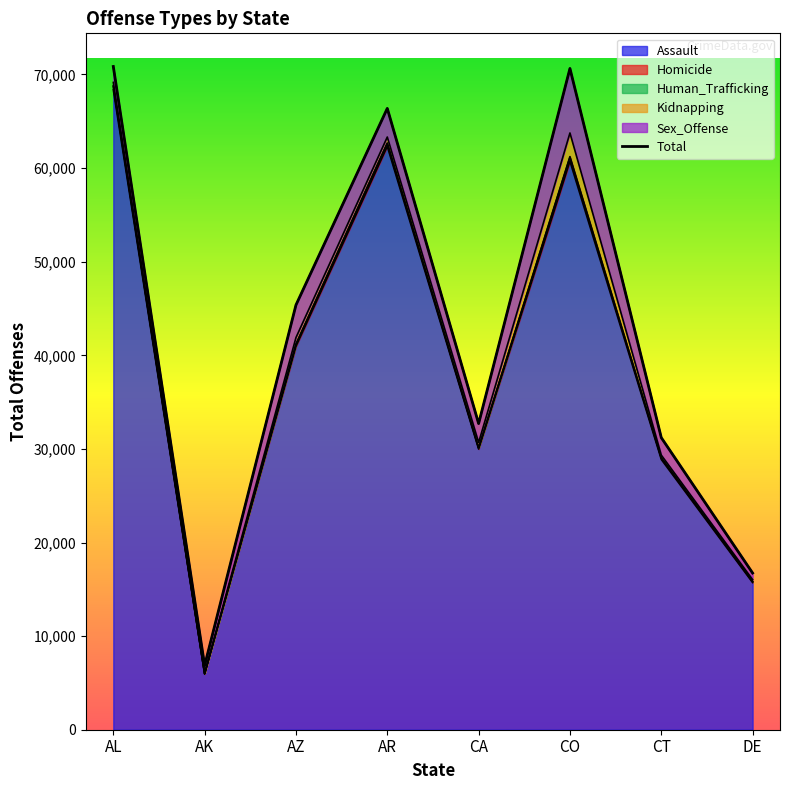

What is the difference between the values at AZ and AL?

25483